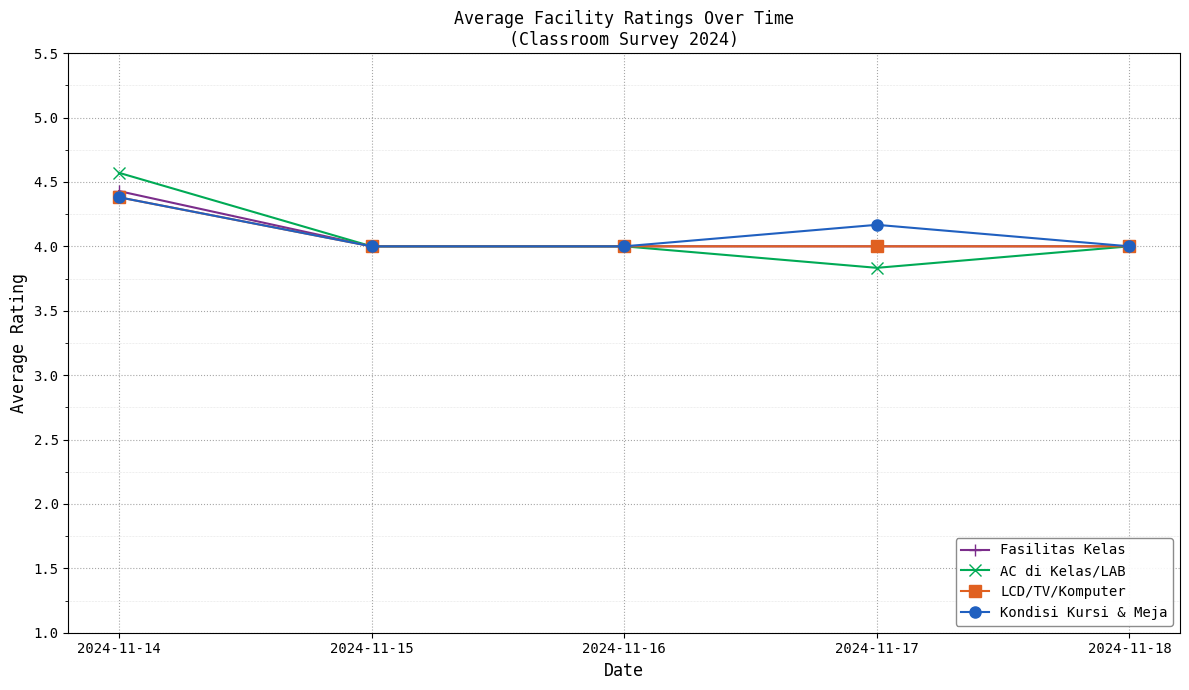

Does the chart display data point markers on the line(s)?

Yes